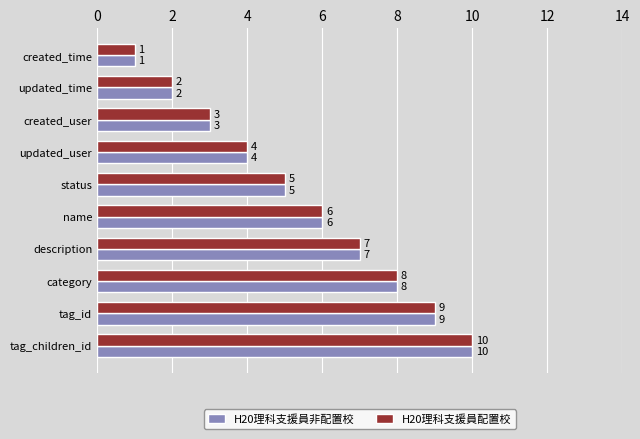

What is the approximate value of H20理科支援員配置校 at status?

5